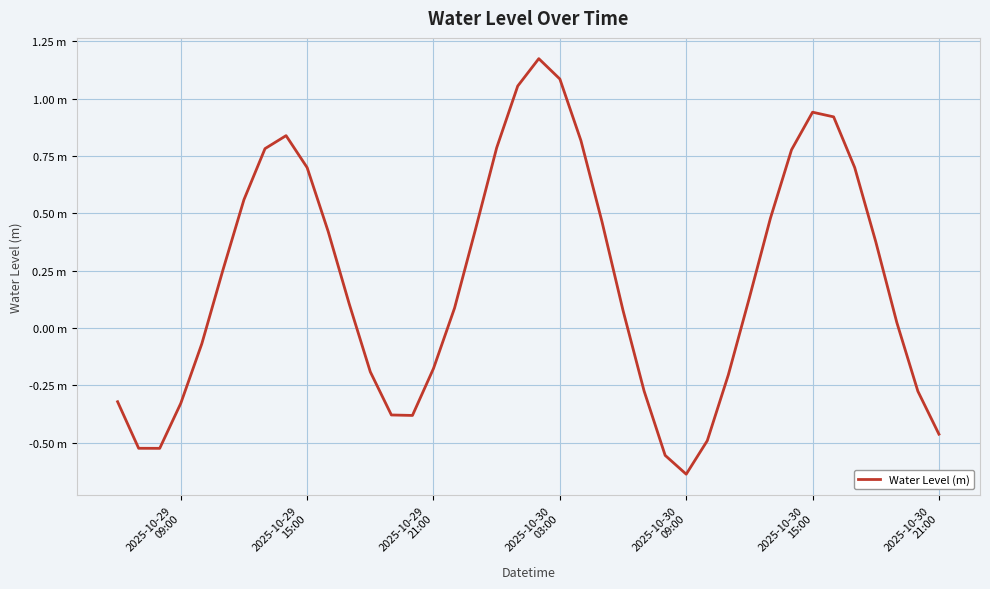

Is this an area chart (filled region under the line)?

No